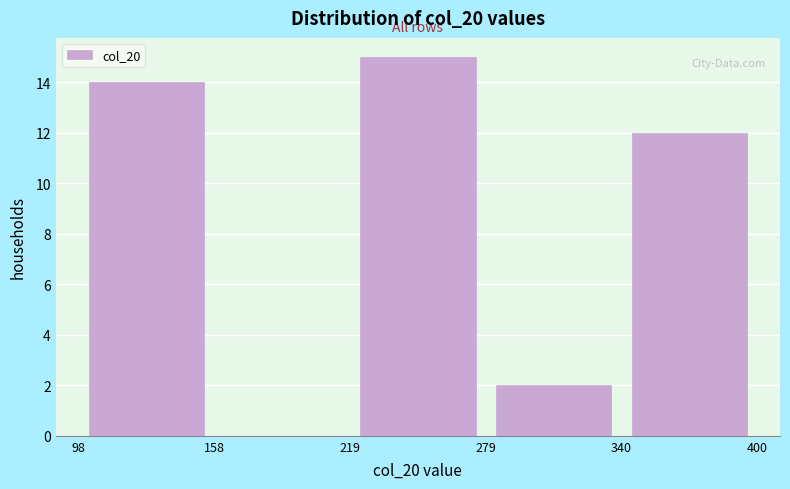

Over which range of the x-axis is the bar tallest?

219 to 279